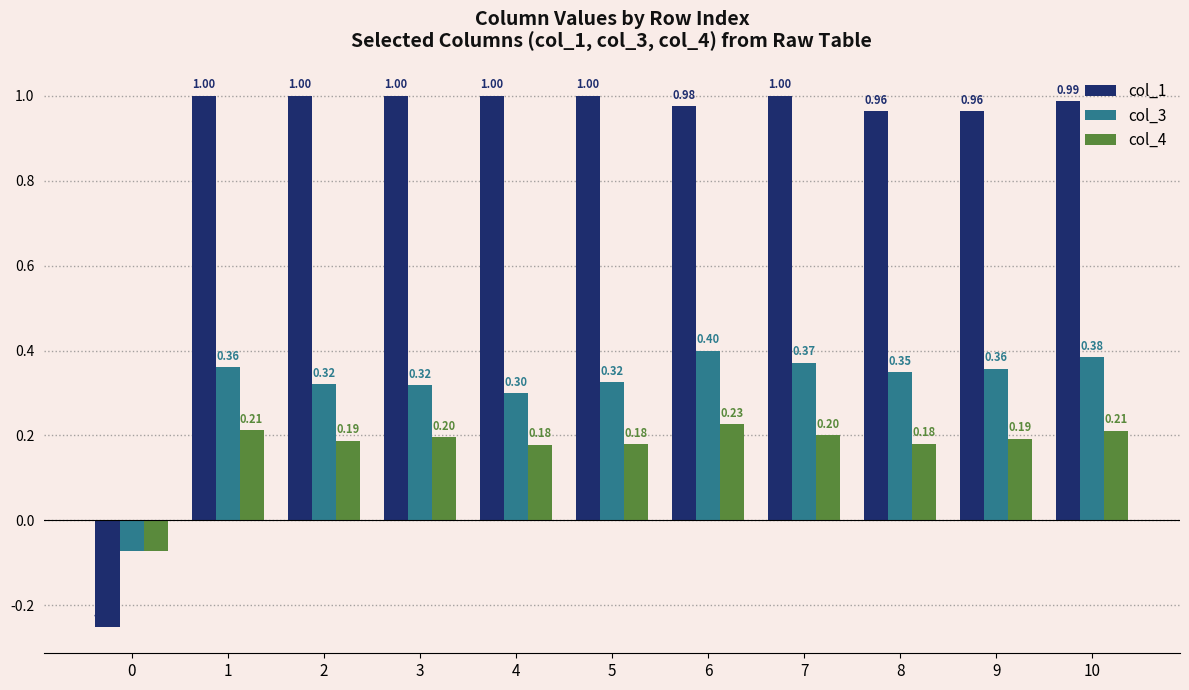

Count the number of data series in this chart.

3